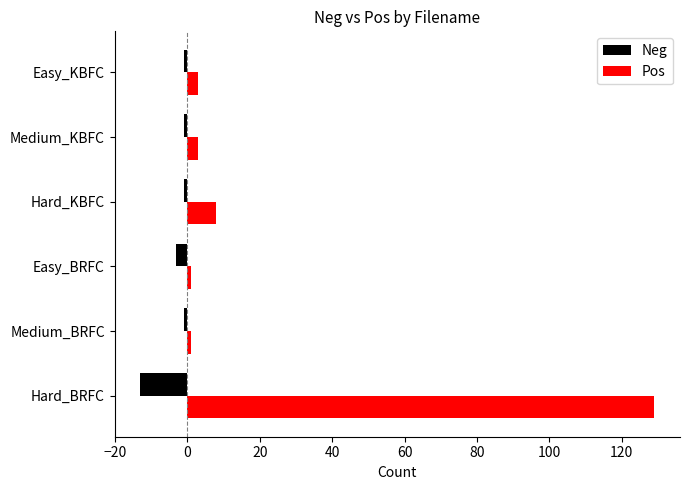

What is the minimum value for Pos?

1